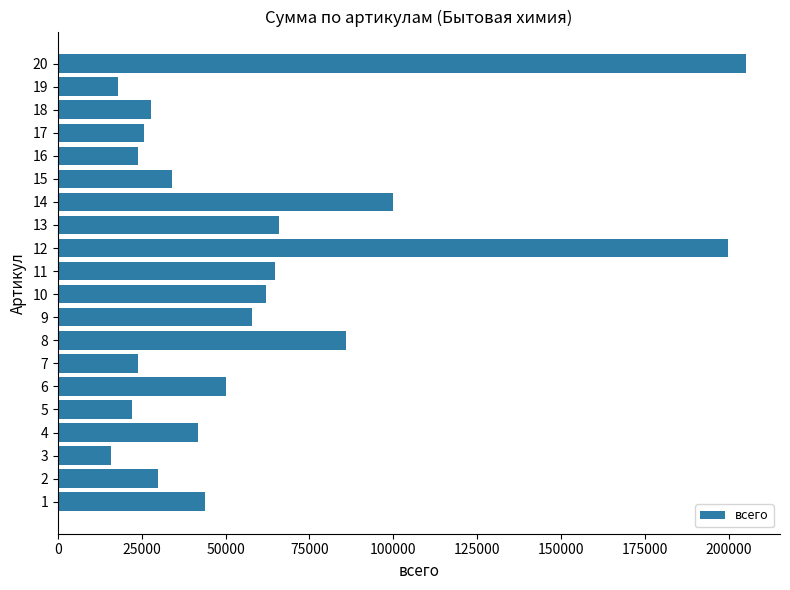

The value at 18 is 11153. True or false?

False